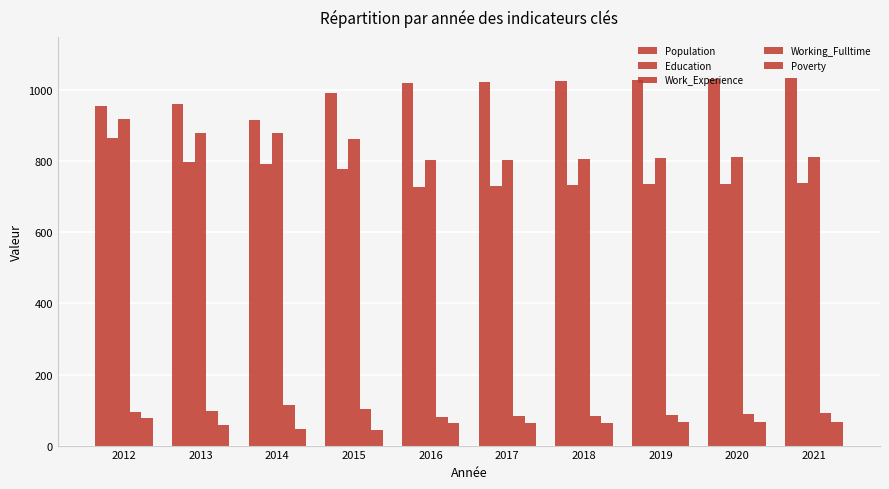

How many data points in Population are less than 1024?

5